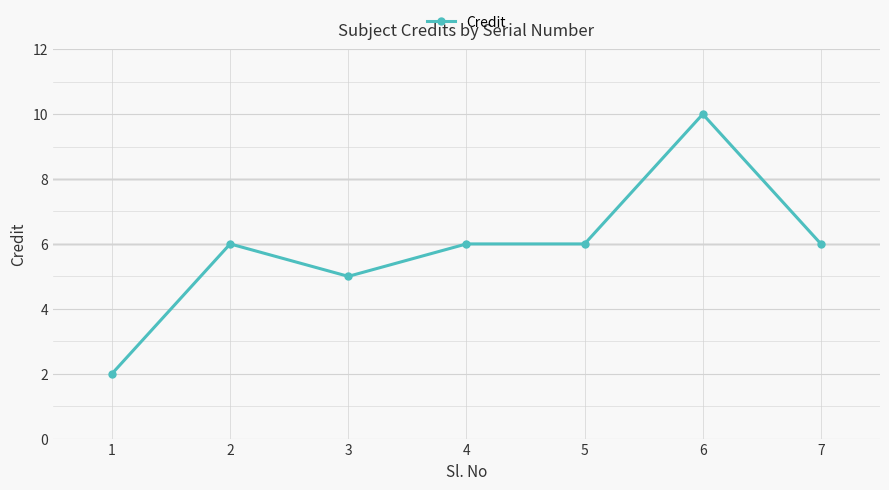

Is it true that the value at 4 is 6?

True